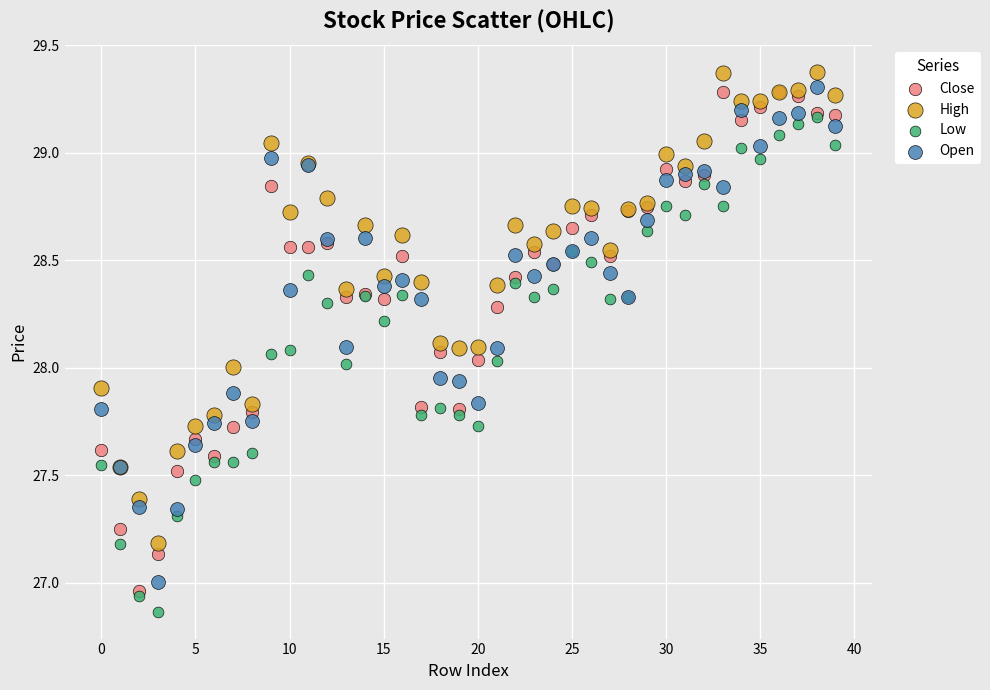

What are all the series names shown in the legend?

Close, High, Low, Open